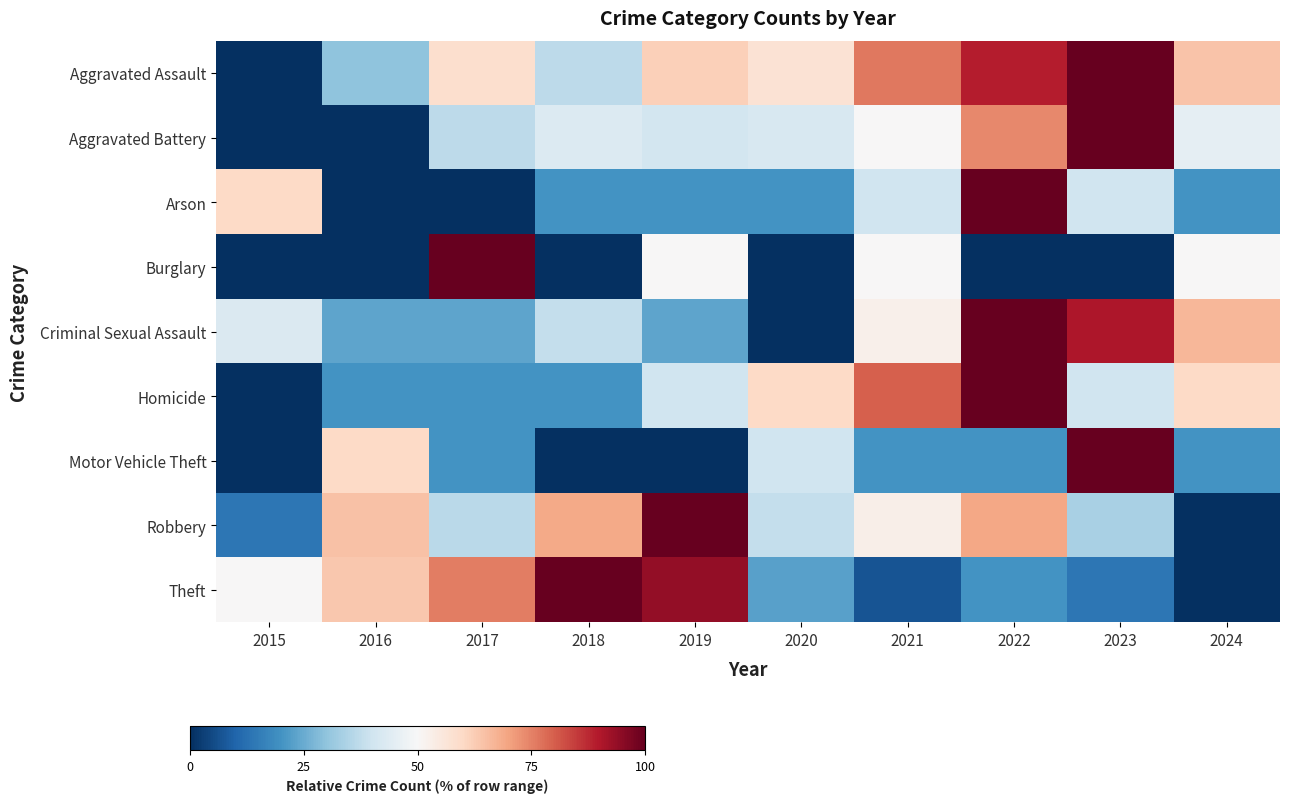

How many series are shown in this chart?

9